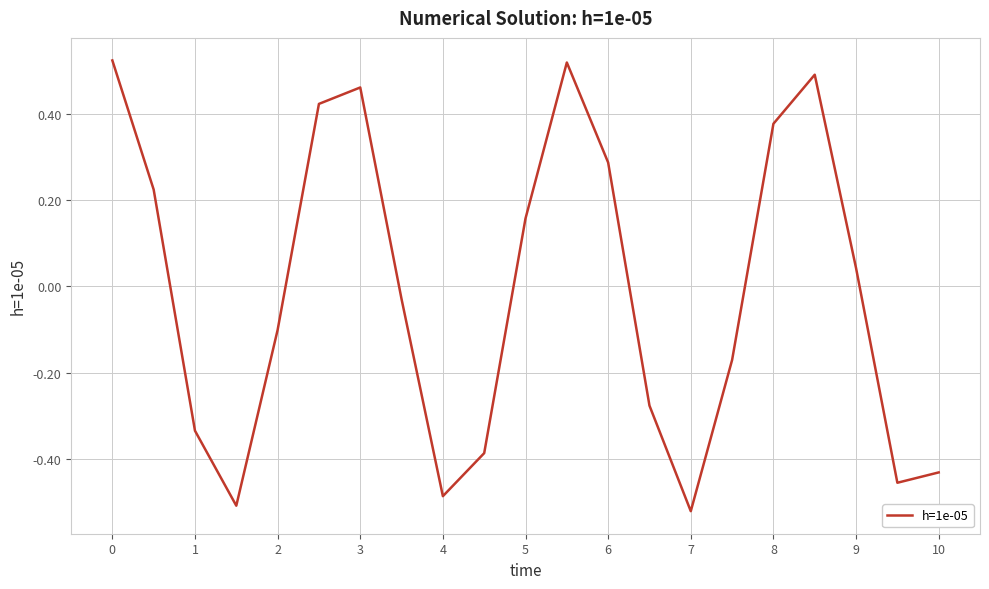

What is the difference between the maximum and minimum values?

1.0